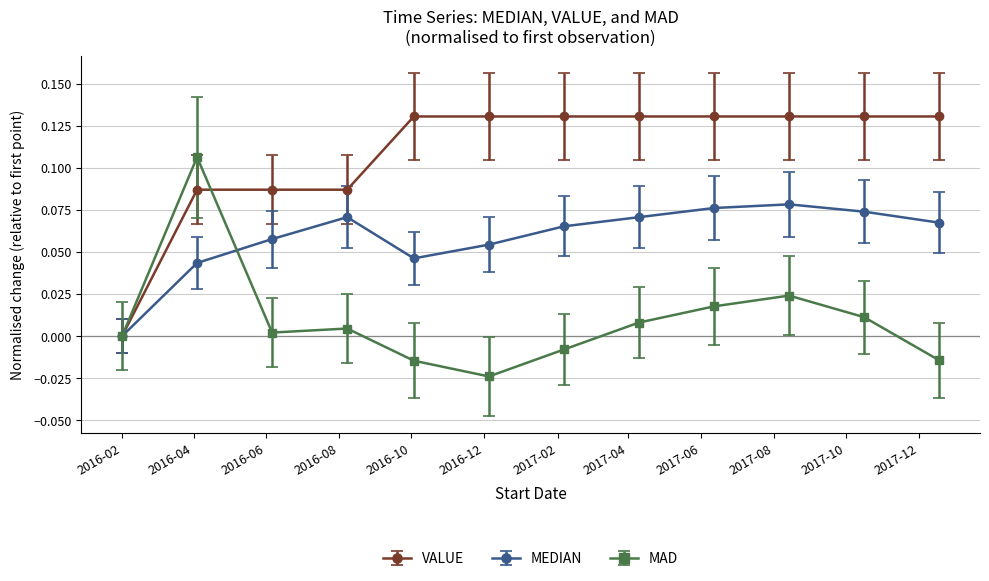

Rank the series by their maximum value, from lowest to highest.

MEDIAN, MAD, VALUE